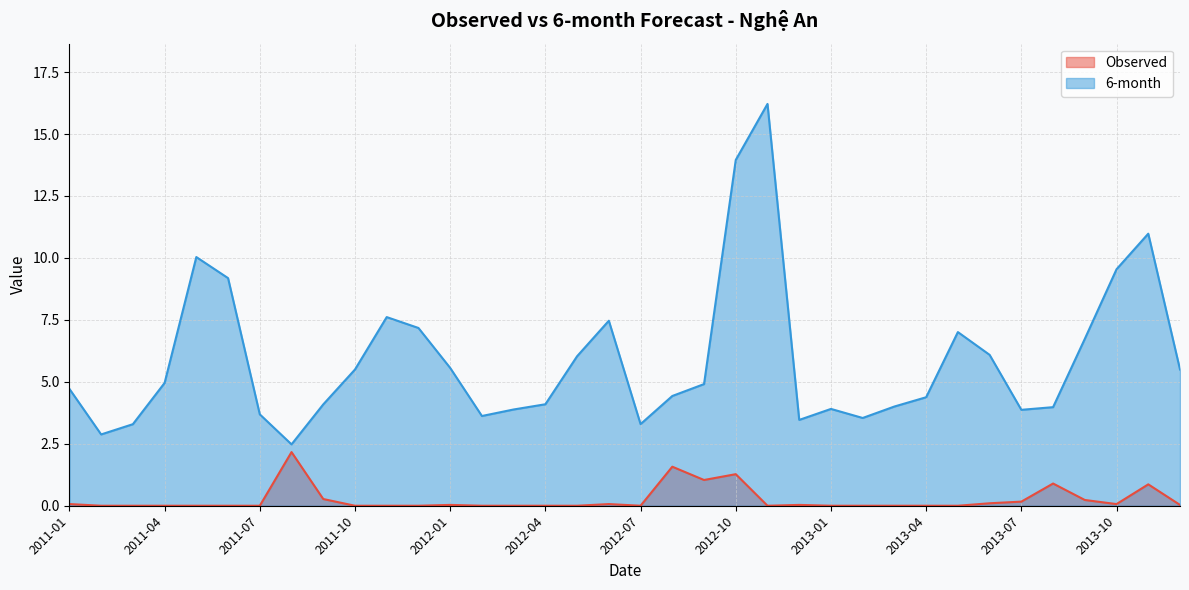

How many categories are shown in the chart?

36